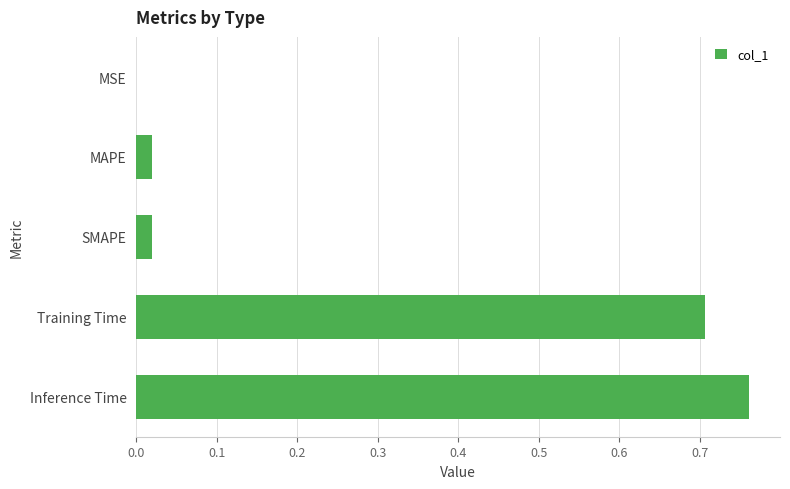

True or false: the data shows 0.0 at SMAPE.

True